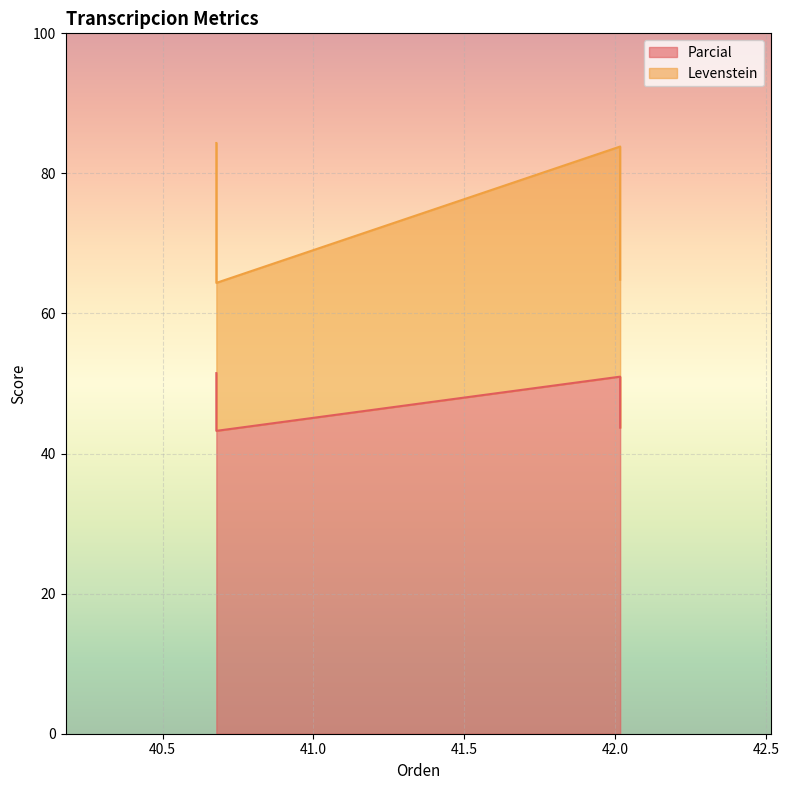

How many categories are shown in the chart?

4